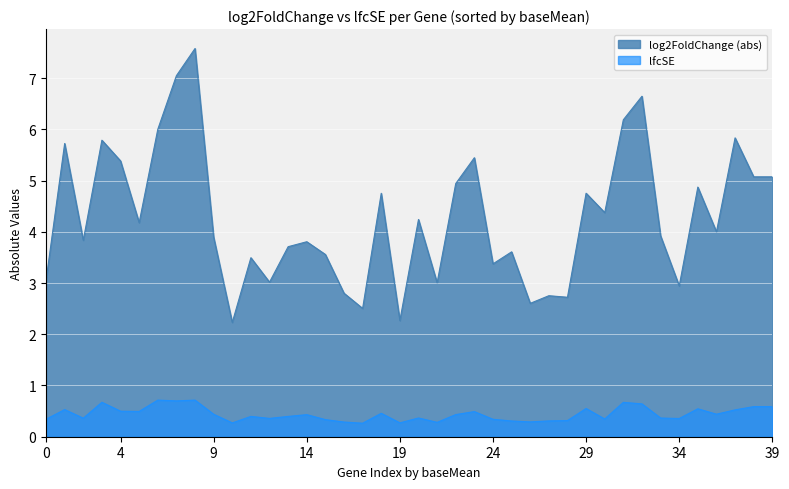

True or false: lfcSE and log2FoldChange (abs) cross at least once.

False